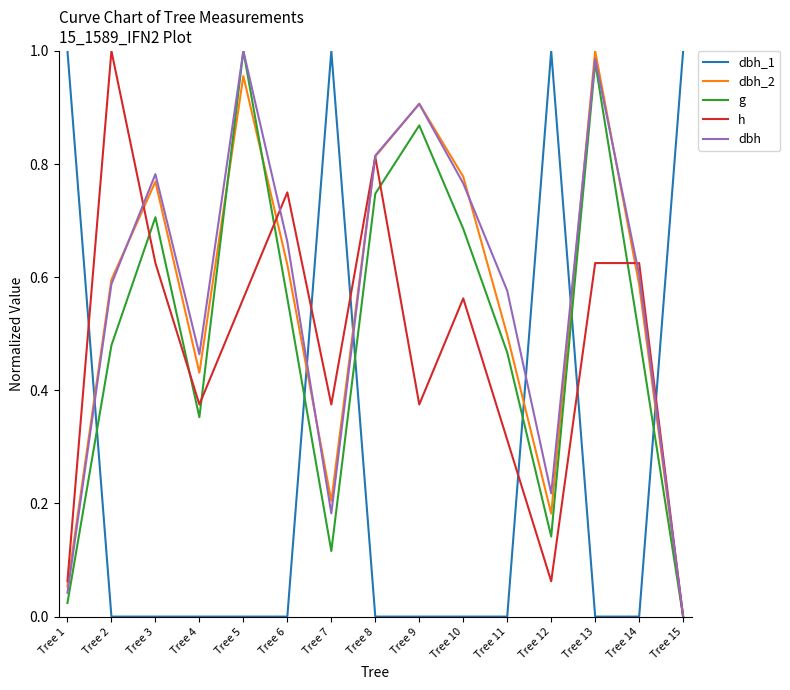

How many intersections are there between dbh and dbh_1?

6